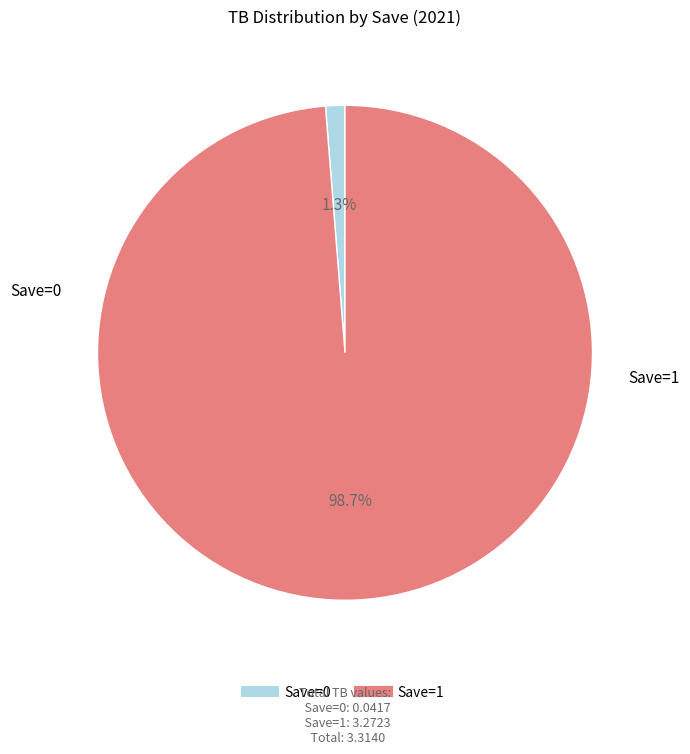

Does any single category account for the majority?

Yes